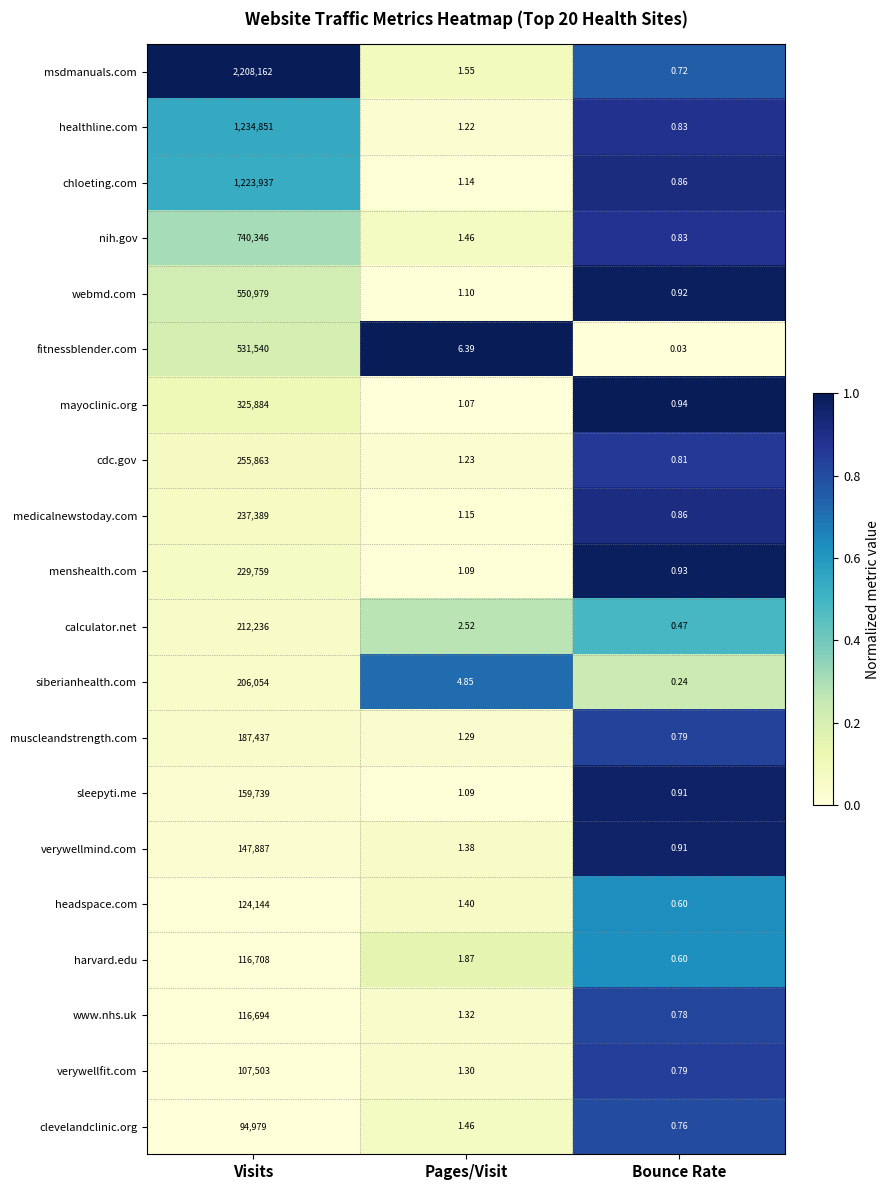

List the labels in order of cdc.gov value, smallest first.

Bounce Rate, Pages/Visit, Visits